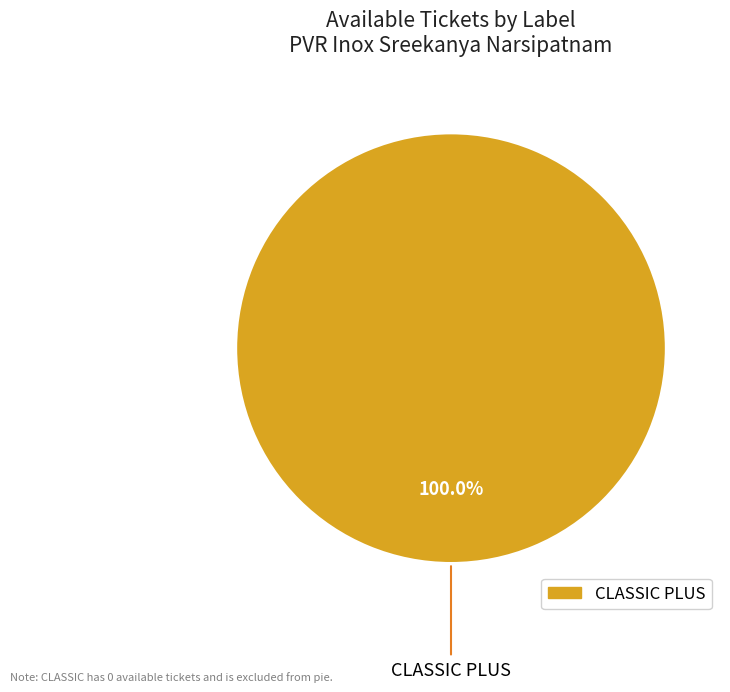

Is there a majority slice in this chart?

Yes